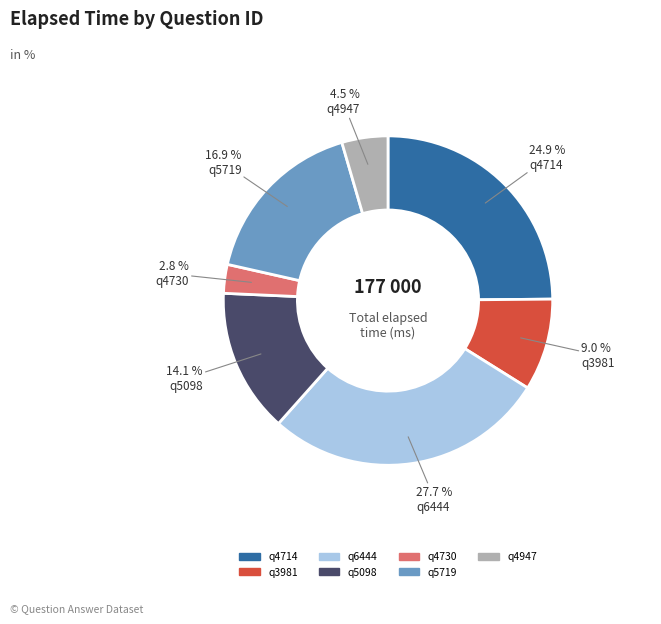

To the nearest percent, what is the difference between the largest and smallest slice percentages?

25%